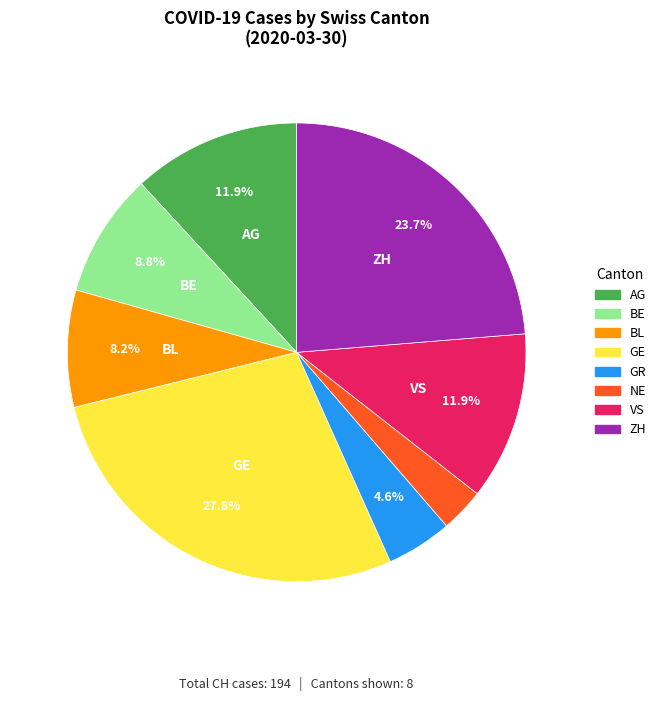

Is there a majority slice in this chart?

No